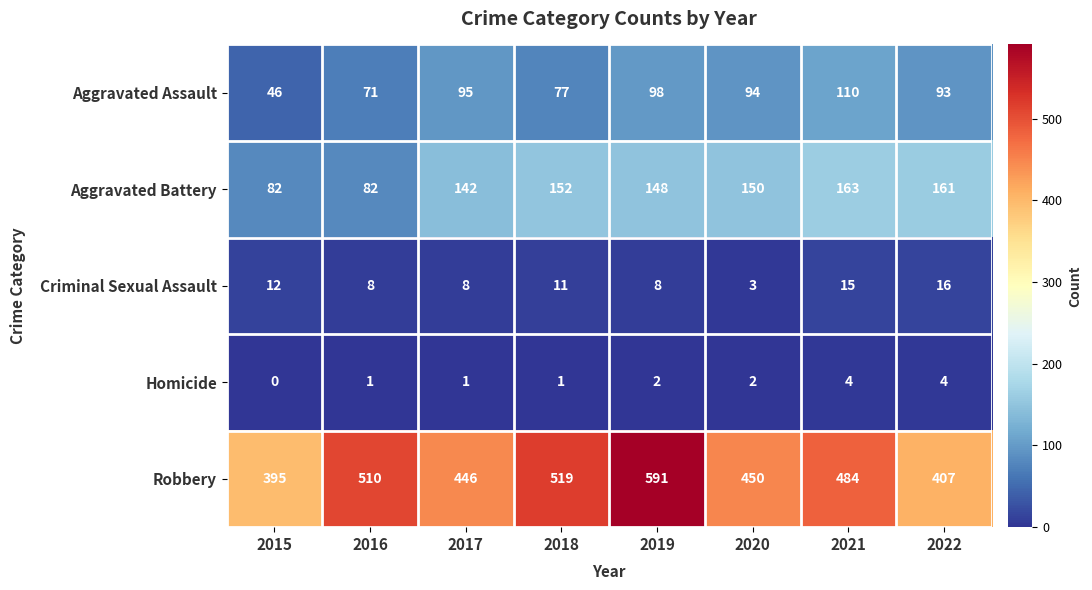

What is the sum of all Criminal Sexual Assault values?

81